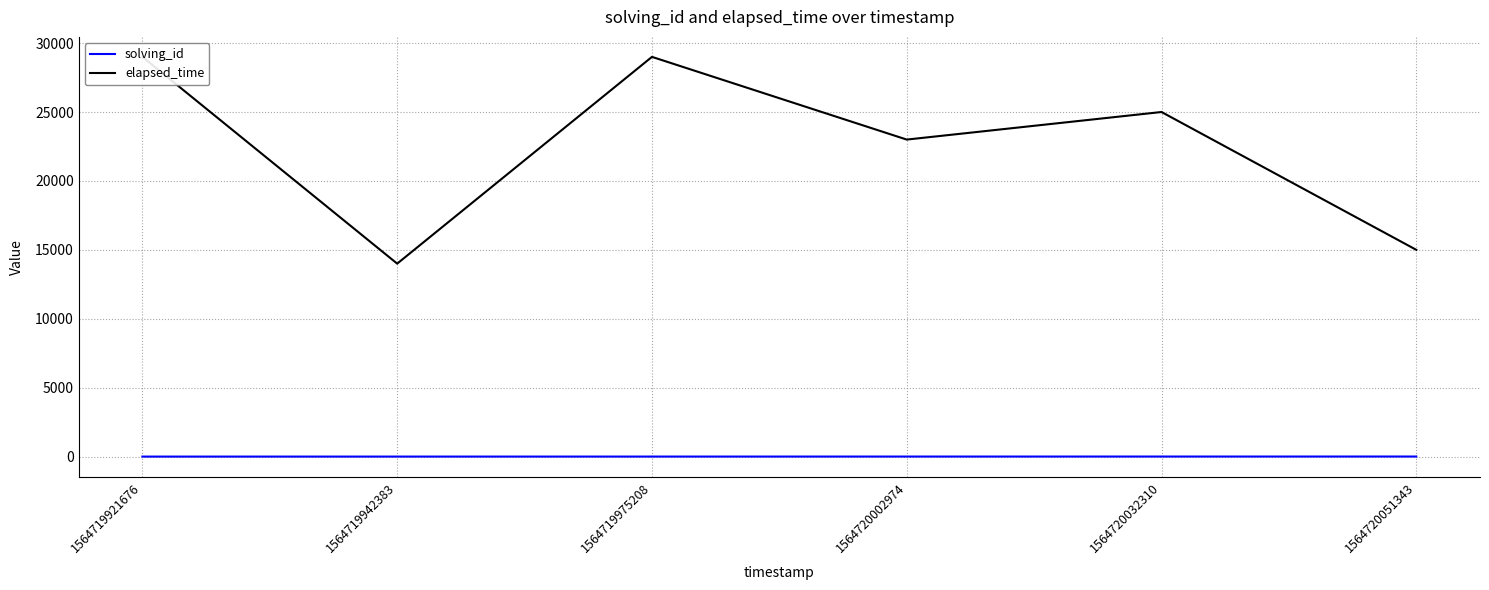

Is it true that elapsed_time equals 15125 at 1564719975208?

False